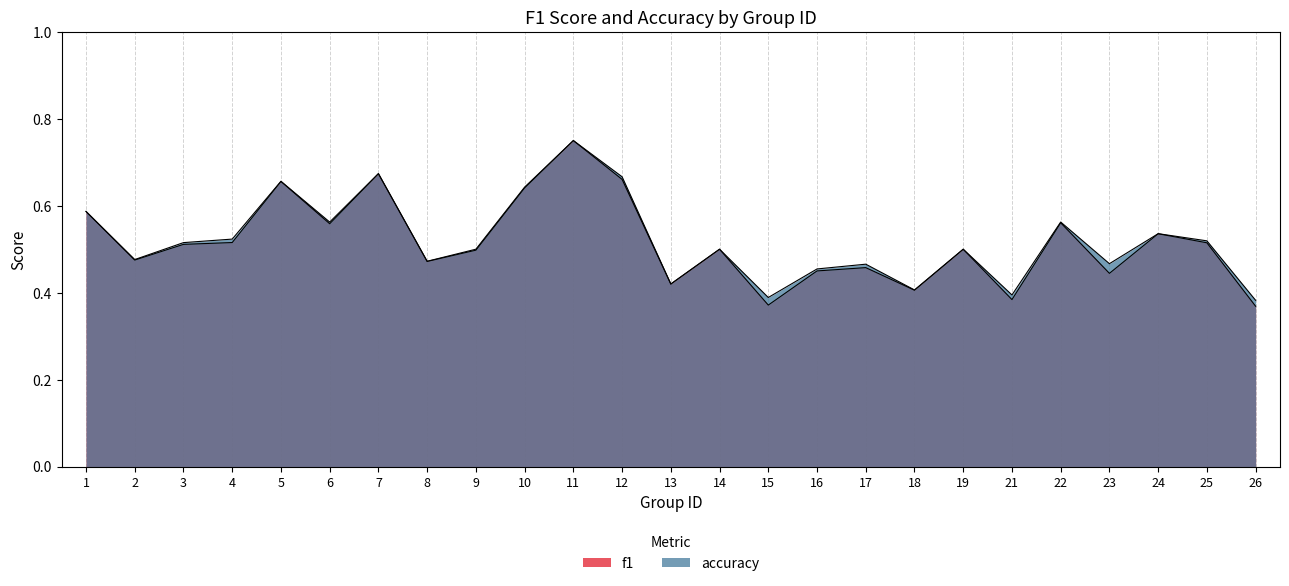

True or false: f1 and accuracy intersect in this chart.

False